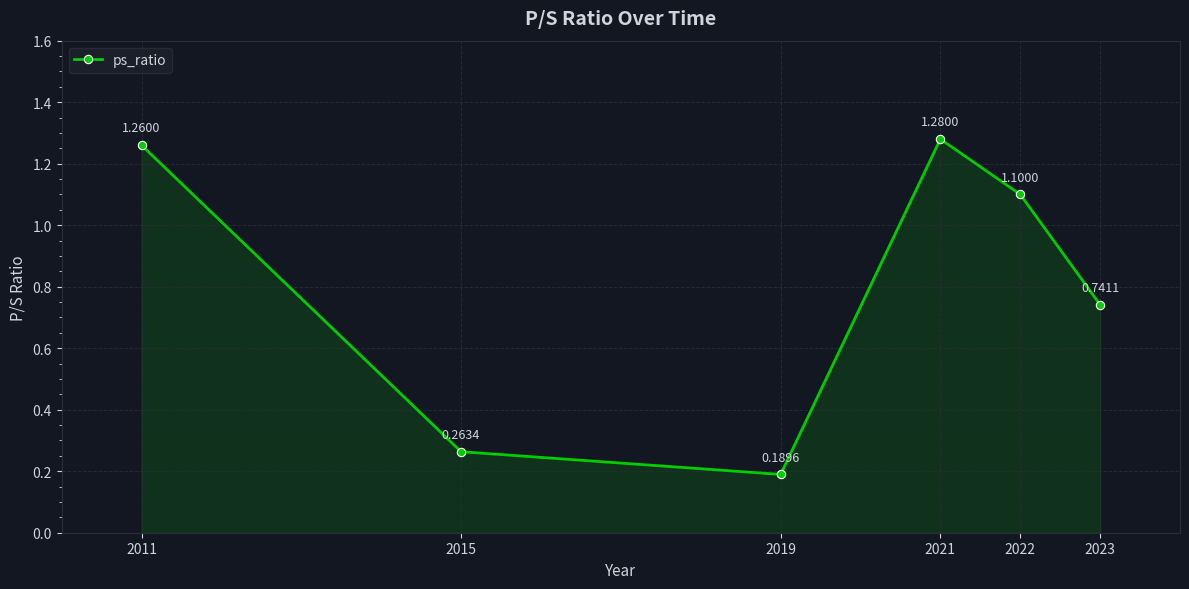

How many values are below 1?

3